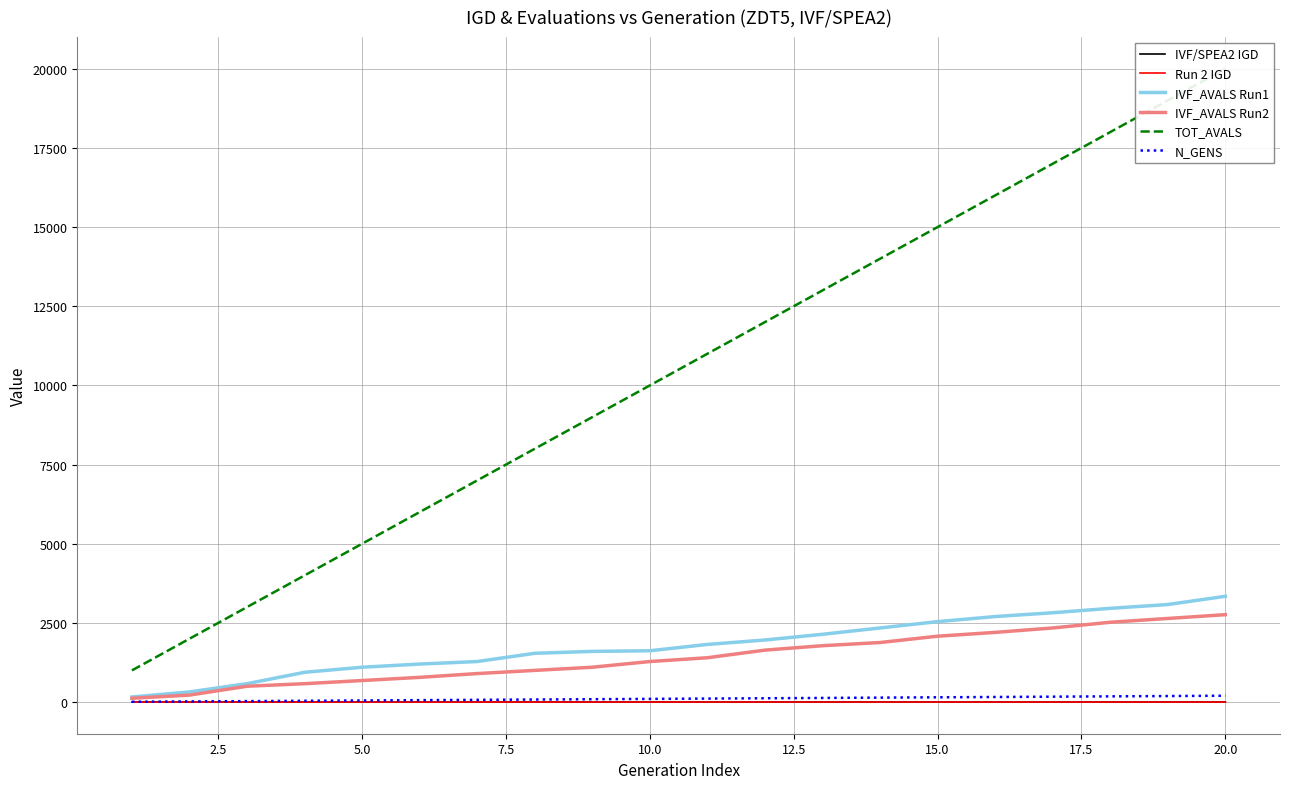

Reading right to left, transcribe all the data shown in this chart.

IVF/SPEA2 IGD: 0.1	0.1	0.1	0.1	0.1	0.1	0.1	0.1	0.1	0.1	0.1	0.1	0.1	0.1	0.1	0.1	0.1	0.1	0.2	0.2
Run 2 IGD: 0.1	0.1	0.1	0.1	0.1	0.1	0.1	0.1	0.1	0.1	0.1	0.1	0.1	0.1	0.1	0.1	0.1	0.1	0.2	0.2
IVF_AVALS Run1: 3340.0	3080.0	2960.0	2820.0	2700.0	2540.0	2340.0	2140.0	1960.0	1820.0	1620.0	1600.0	1540.0	1280.0	1200.0	1100.0	940.0	580.0	320.0	160.0
IVF_AVALS Run2: 2760.0	2640.0	2520.0	2340.0	2200.0	2080.0	1880.0	1780.0	1640.0	1400.0	1280.0	1100.0	1000.0	900.0	780.0	680.0	580.0	500.0	220.0	120.0
TOT_AVALS: 20000.0	19000.0	18000.0	17000.0	16000.0	15000.0	14000.0	13000.0	12000.0	11000.0	10000.0	9000.0	8000.0	7000.0	6000.0	5000.0	4000.0	3000.0	2000.0	1000.0
N_GENS: 200.0	190.0	180.0	170.0	160.0	150.0	140.0	130.0	120.0	110.0	100.0	90.0	80.0	70.0	60.0	50.0	40.0	30.0	20.0	10.0